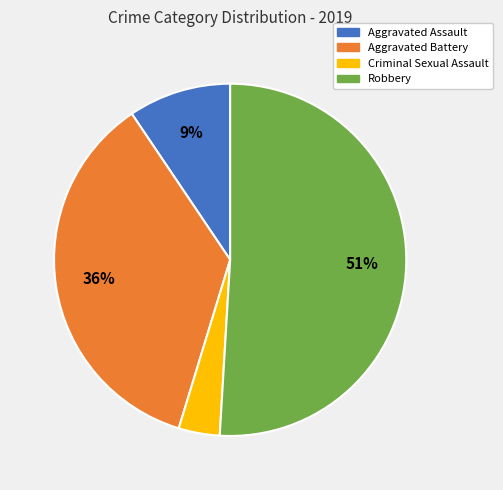

To the nearest percent, what percentage of the pie is Robbery?

51%